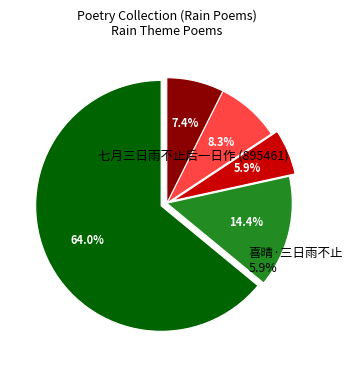

To the nearest percent, what is the average slice percentage?

20%